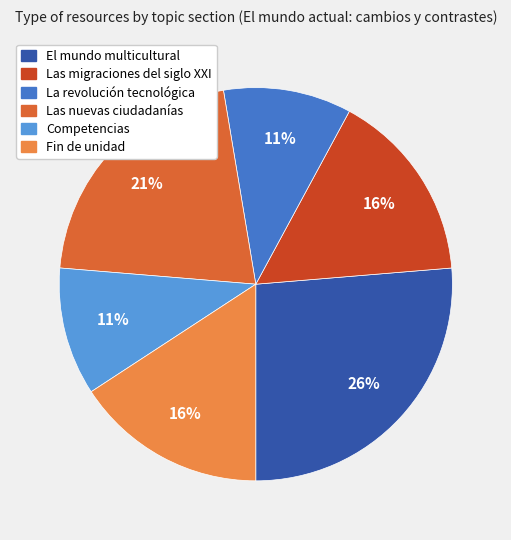

Is the sum of Competencias and Las migraciones del siglo XXI greater than half?

No